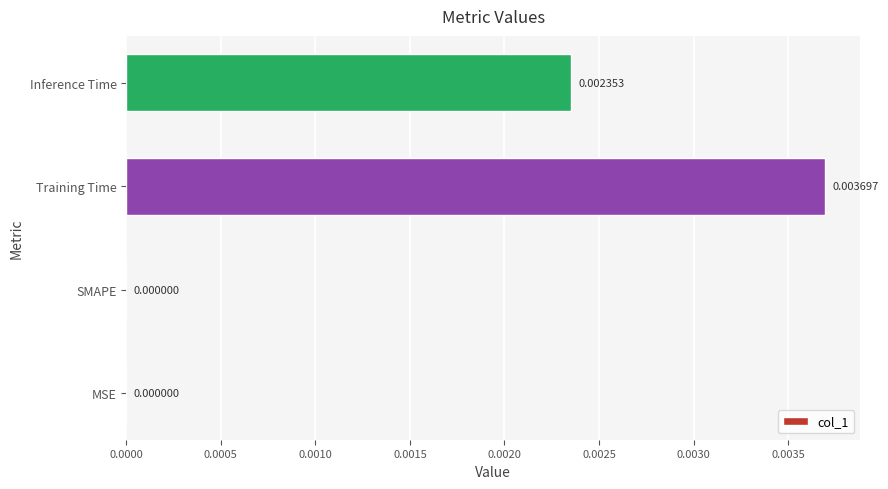

Between Training Time and Inference Time, which is larger?

Training Time